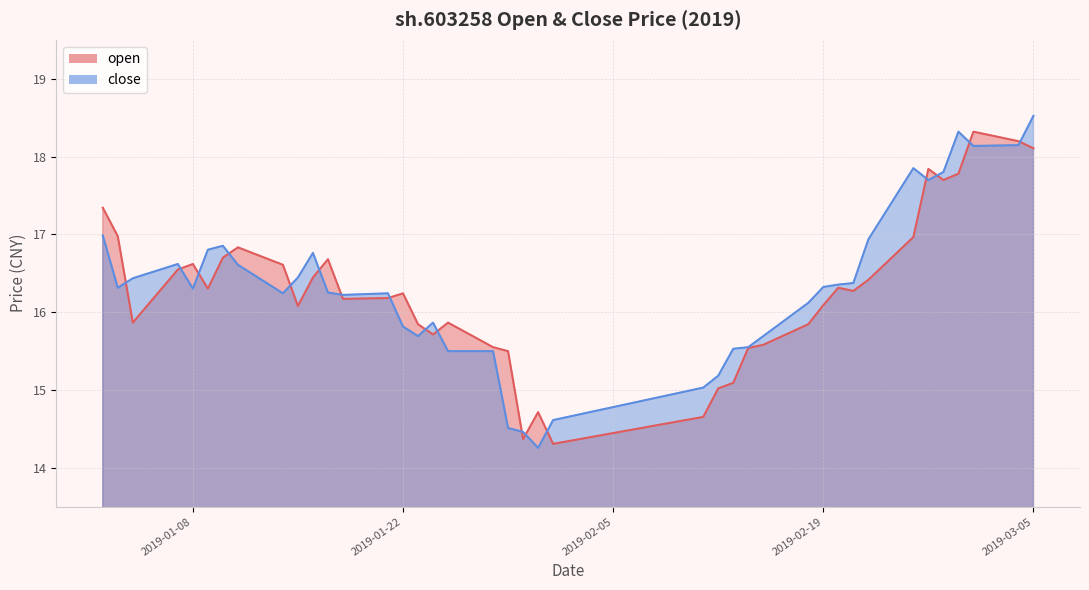

What is the minimum value for close?

14.3